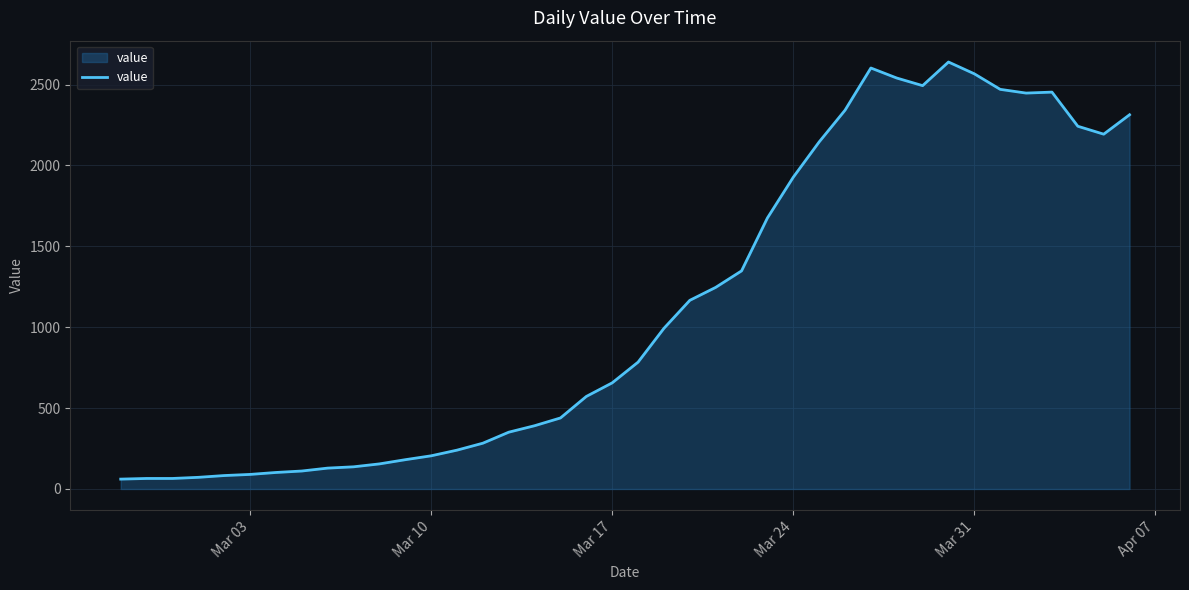

What is the smallest value displayed?

61